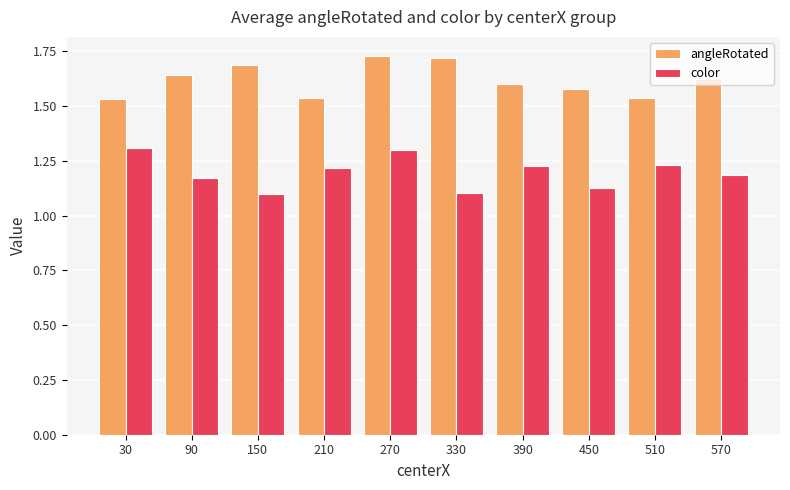

What is the sum of all angleRotated values?

16.2